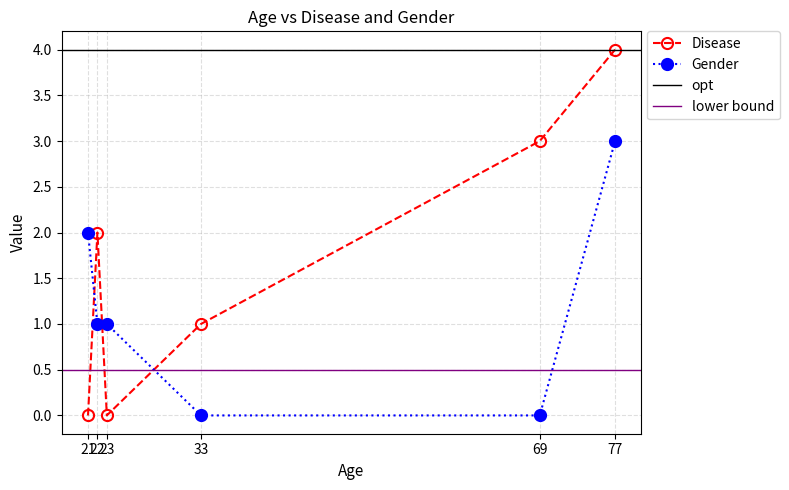

Where is the first local minimum for Disease?

23